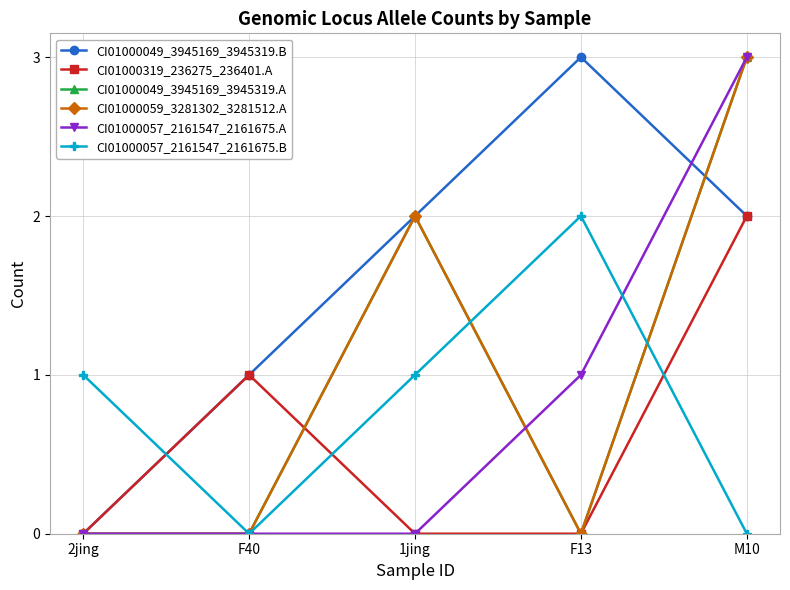

Which series changed the most between F40 and M10?

CI01000049_3945169_3945319.A